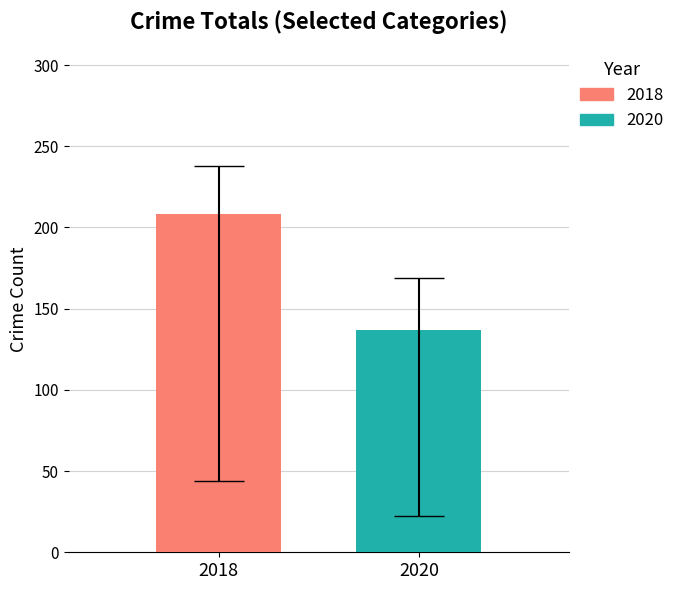

What is the minimum value for 2020?

137